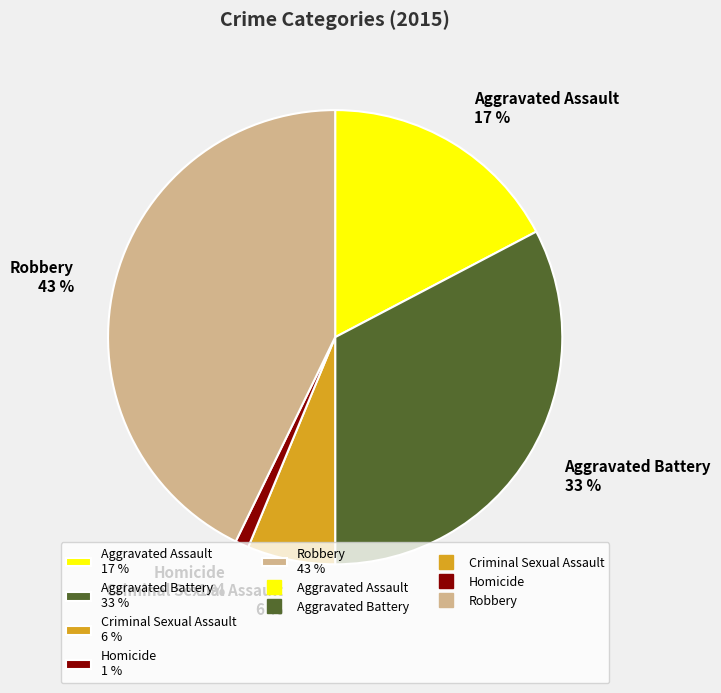

What percentage is the Homicide slice, to the nearest percent?

1%